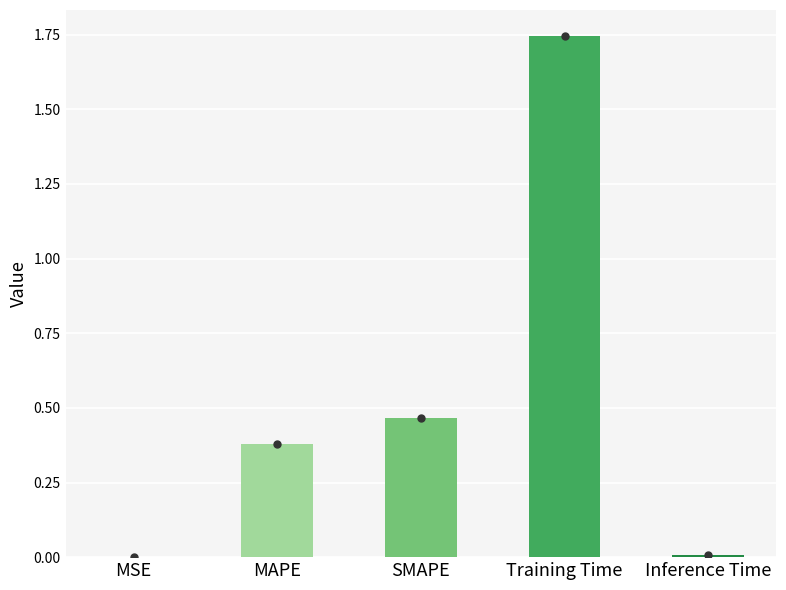

Between MAPE and Training Time, which is larger?

Training Time